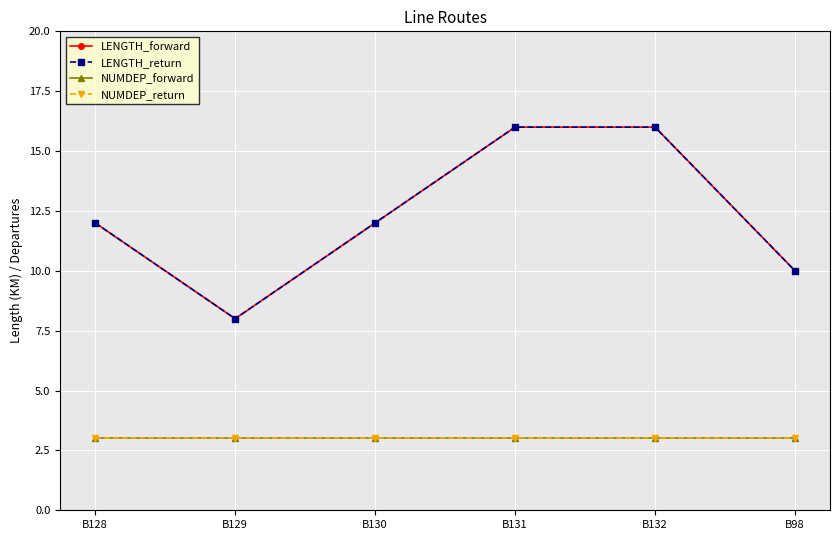

The value of LENGTH_return at B128 is 5. True or false?

False